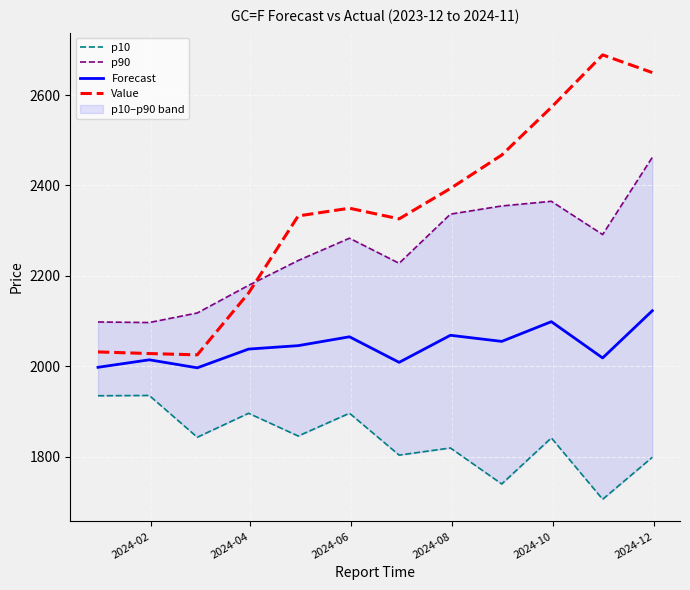

What is the minimum value for Forecast?

1996.5